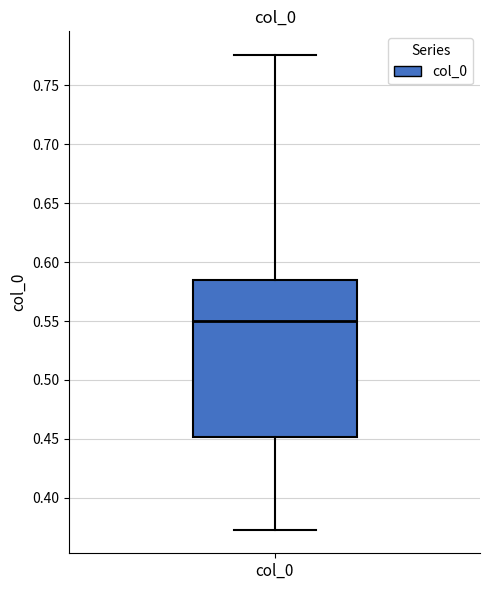

Transcribe this box plot: give where the median line is, the range the box spans, and where the two whiskers end, as read against the y-axis. The values are not printed on the chart, so give them approximately, as read against the axis.

median 0.550, box 0.450 to 0.585, whiskers 0.375 to 0.775